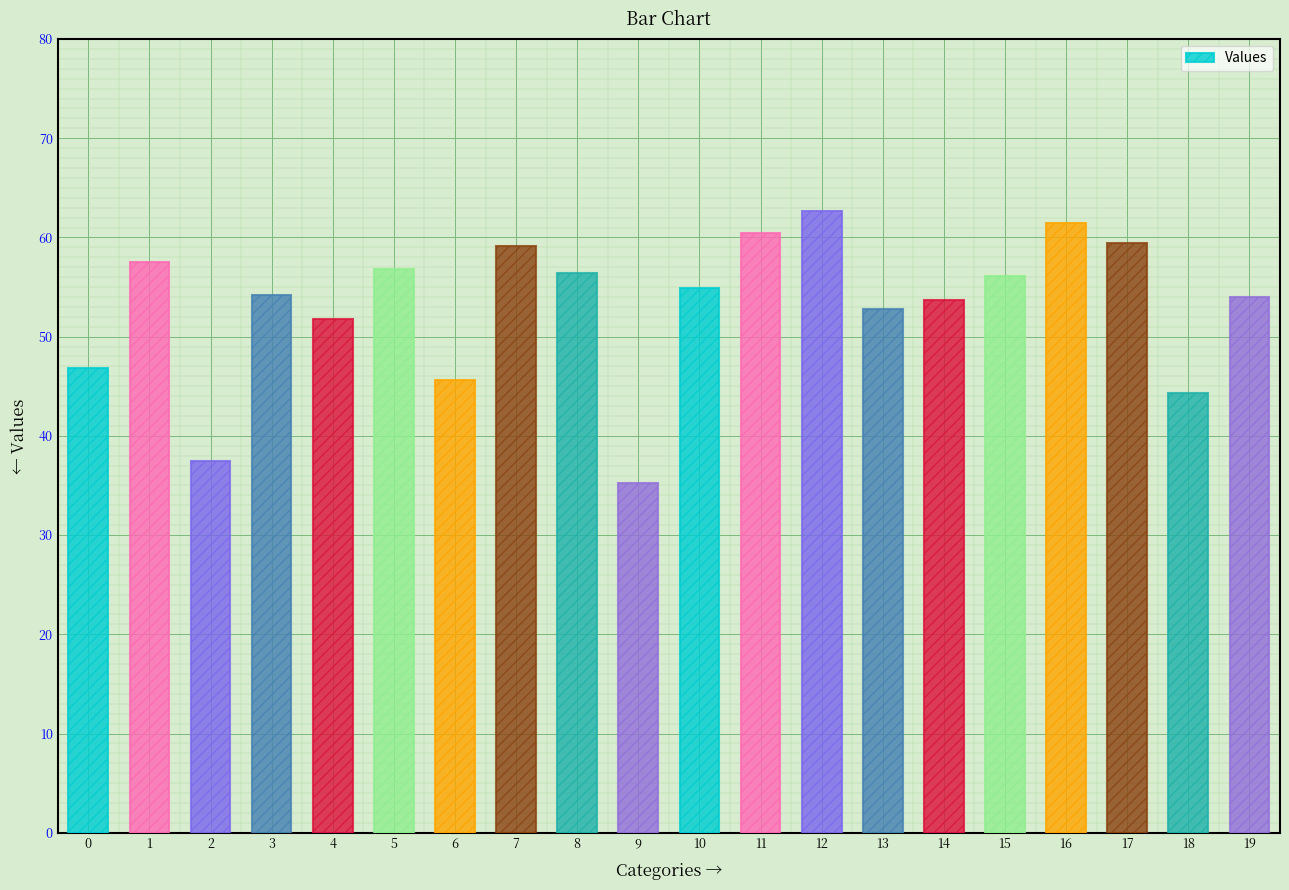

What is the ratio of the value at 5 to the value at 13?

1.1